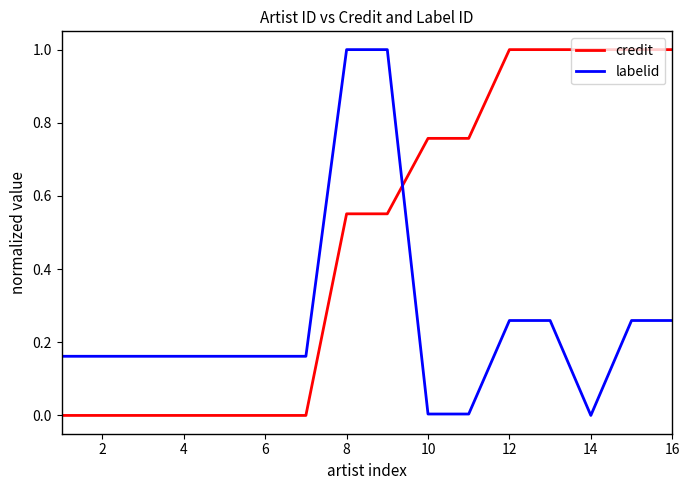

Which series has the largest total across all categories?

credit